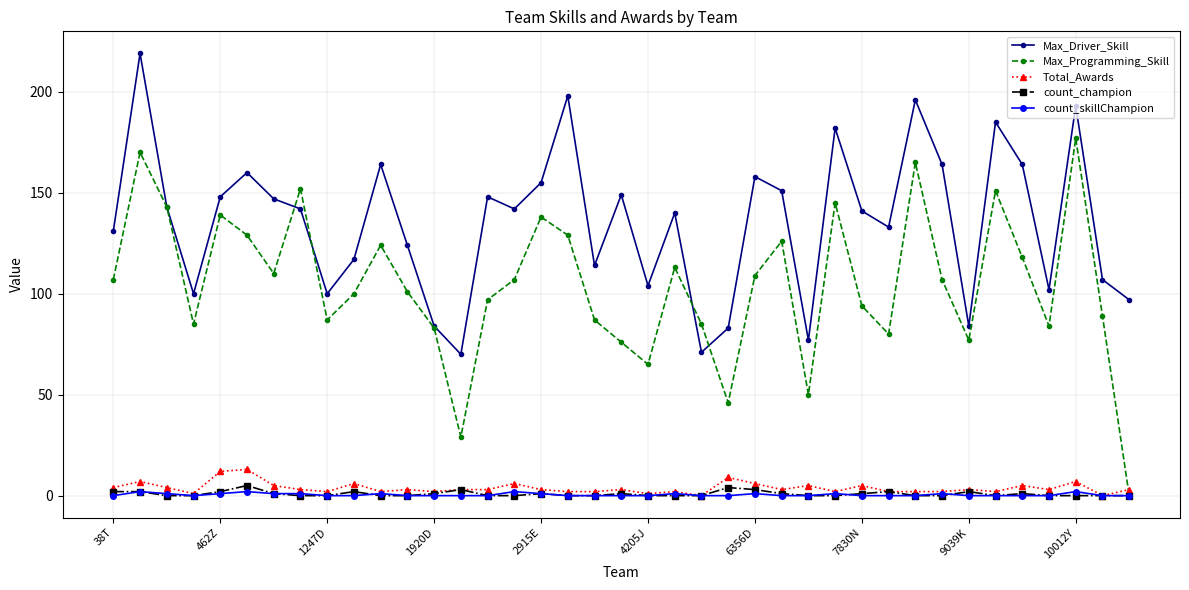

What is the value of the Total_Awards point at the 25th from the left?

6